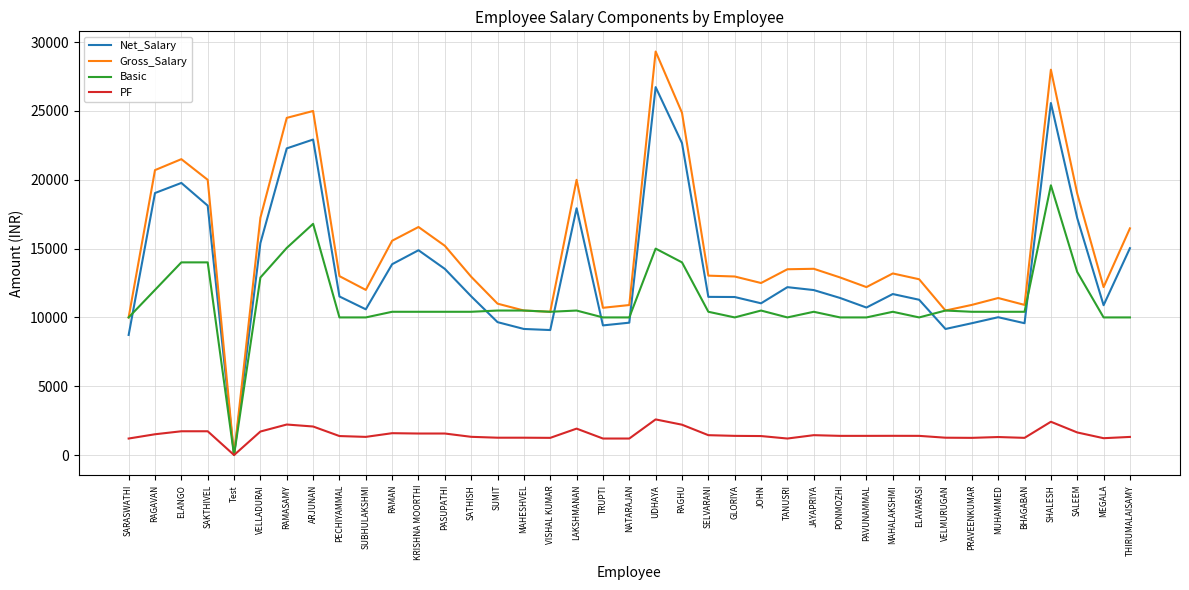

What is the difference between the maximum and second lowest values in the Gross_Salary series?

19320